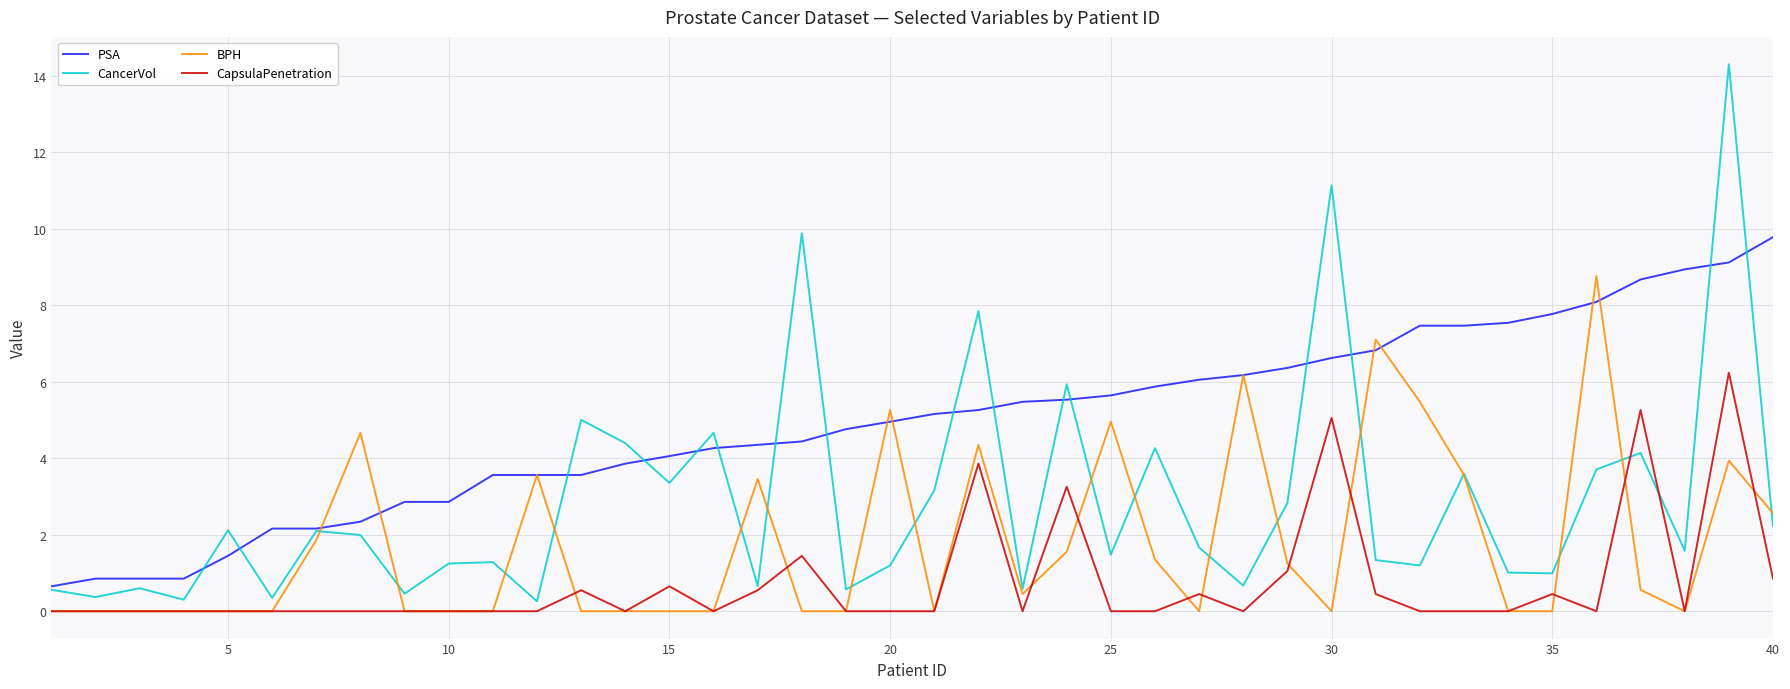

What is the highest value of the CancerVol series?

14.3